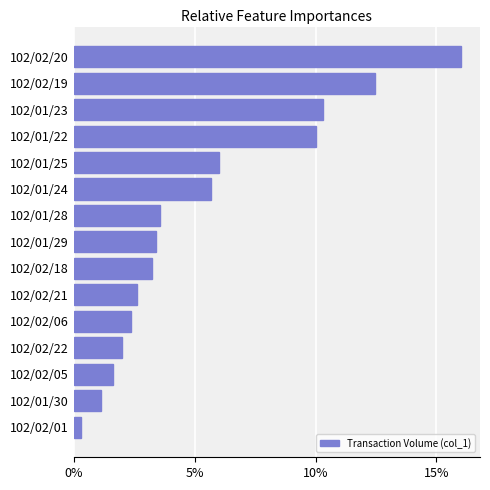

Are the bars horizontal?

Yes